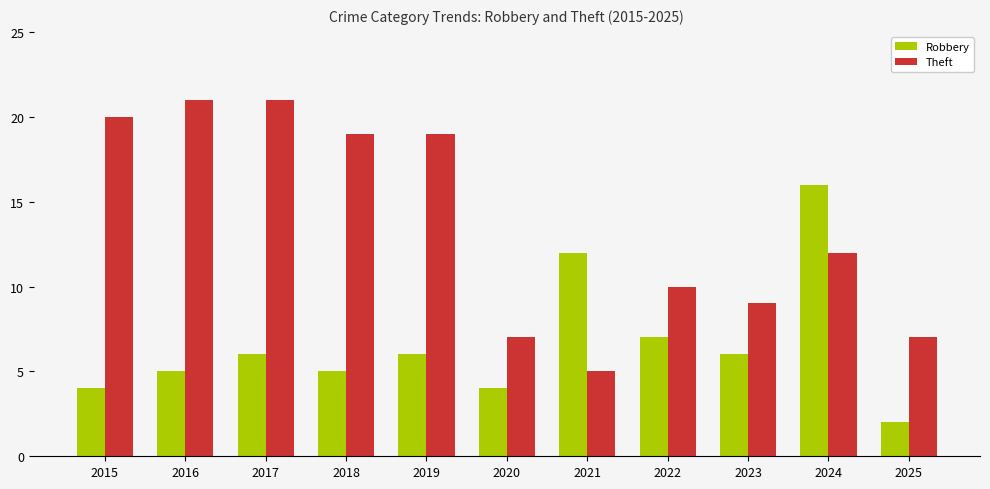

What are all the series names shown in the legend?

Robbery, Theft